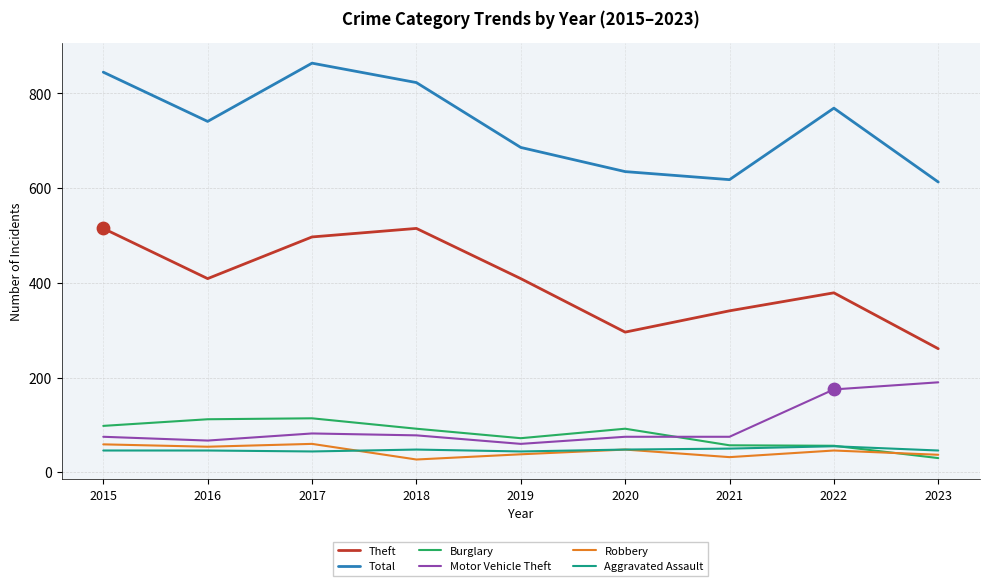

At how many categories does at least one series exceed 466?

9